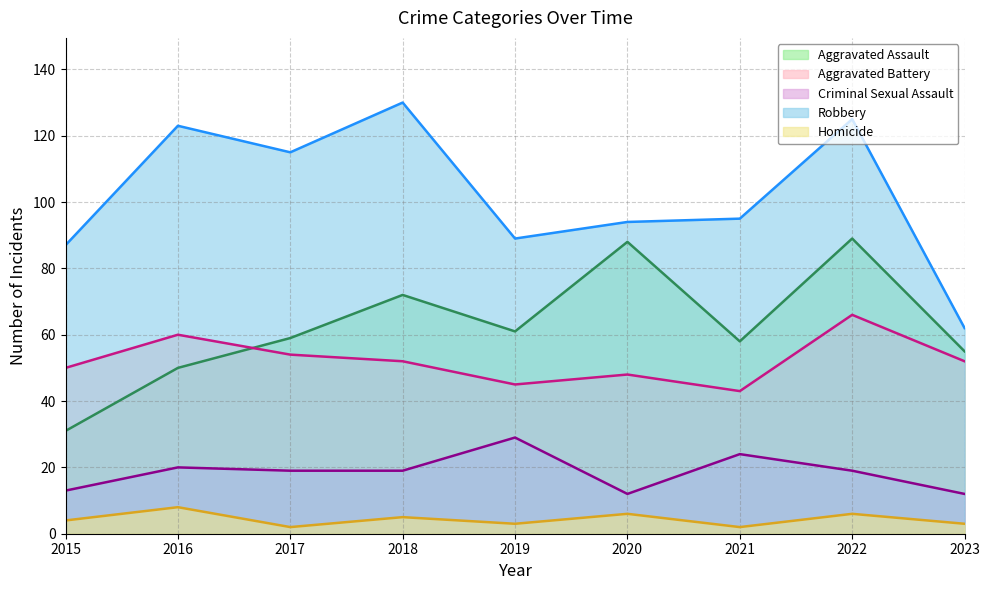

At which category does the chart reach its minimum across all series?

2017